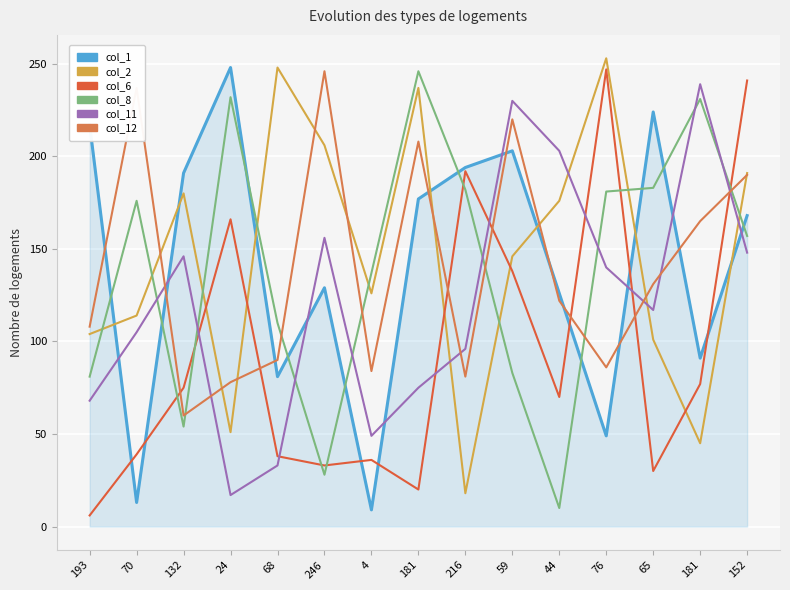

Rank the series at 152 from lowest to highest value.

col_11, col_8, col_1, col_12, col_2, col_6